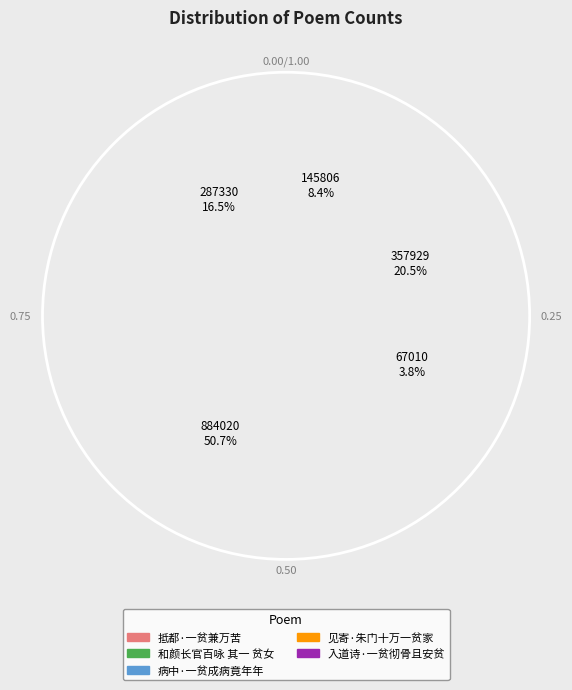

To the nearest percent, what is the average slice percentage?

20%